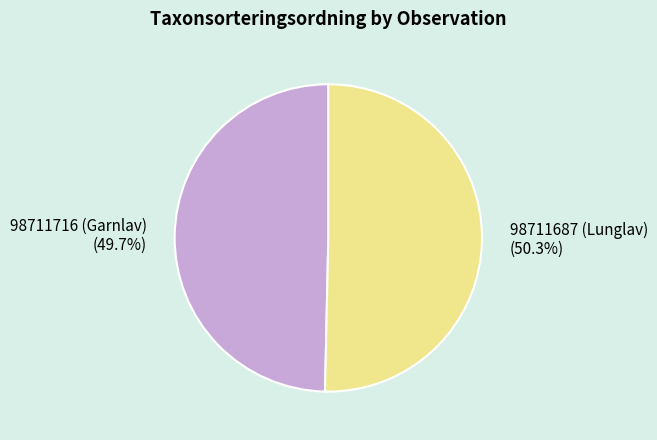

To the nearest percent, what is the difference between the largest and smallest slice percentages?

1%